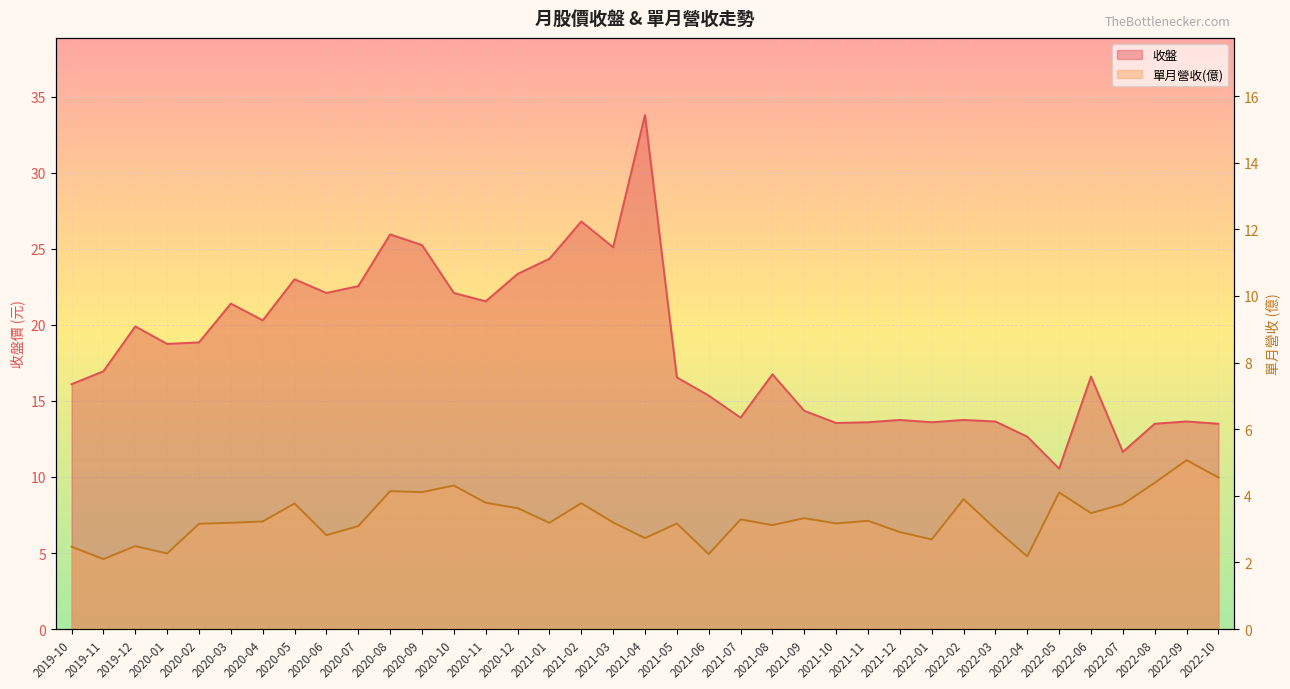

How many lines are shown in the chart?

2